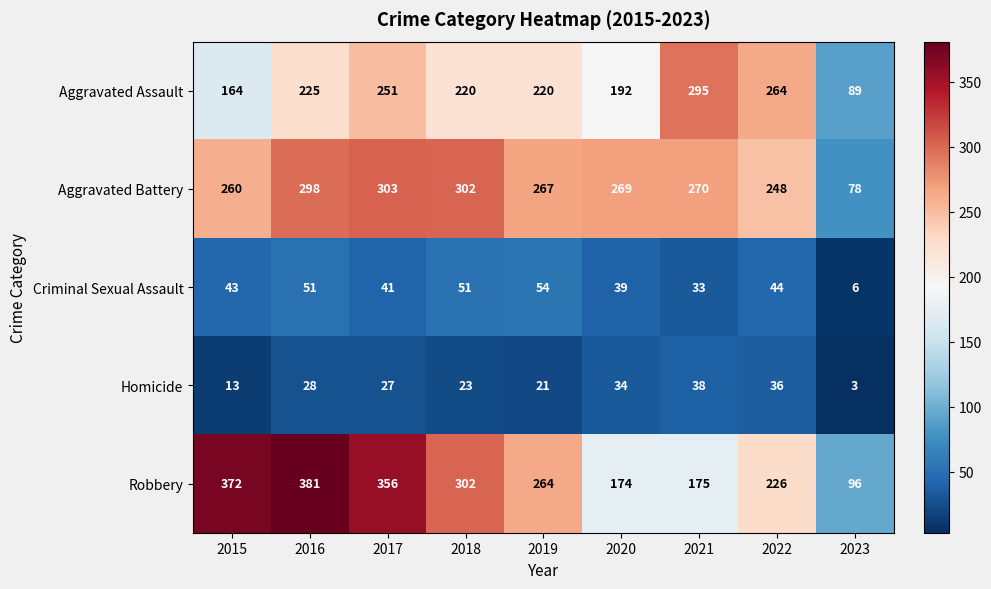

What is the sum of the Criminal Sexual Assault values at 2019 and 2021?

87